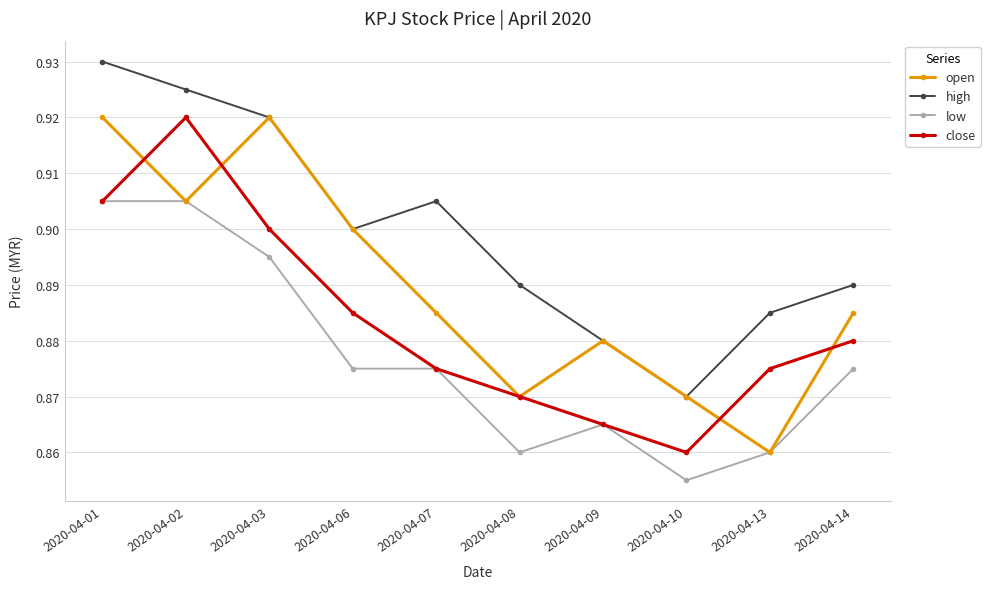

True or false: high and close intersect in this chart.

False